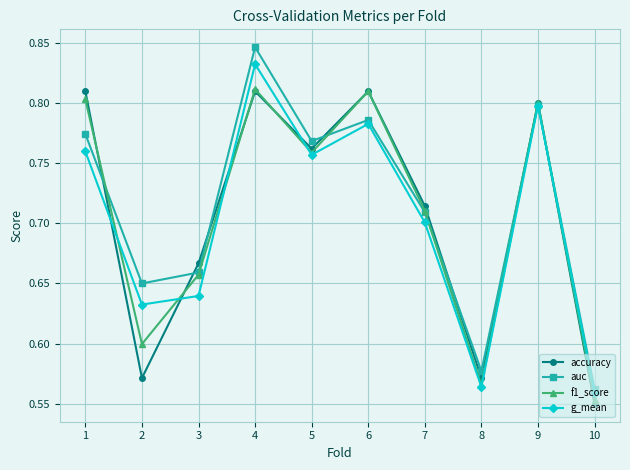

Is it true that accuracy equals 0.8 at 4?

True